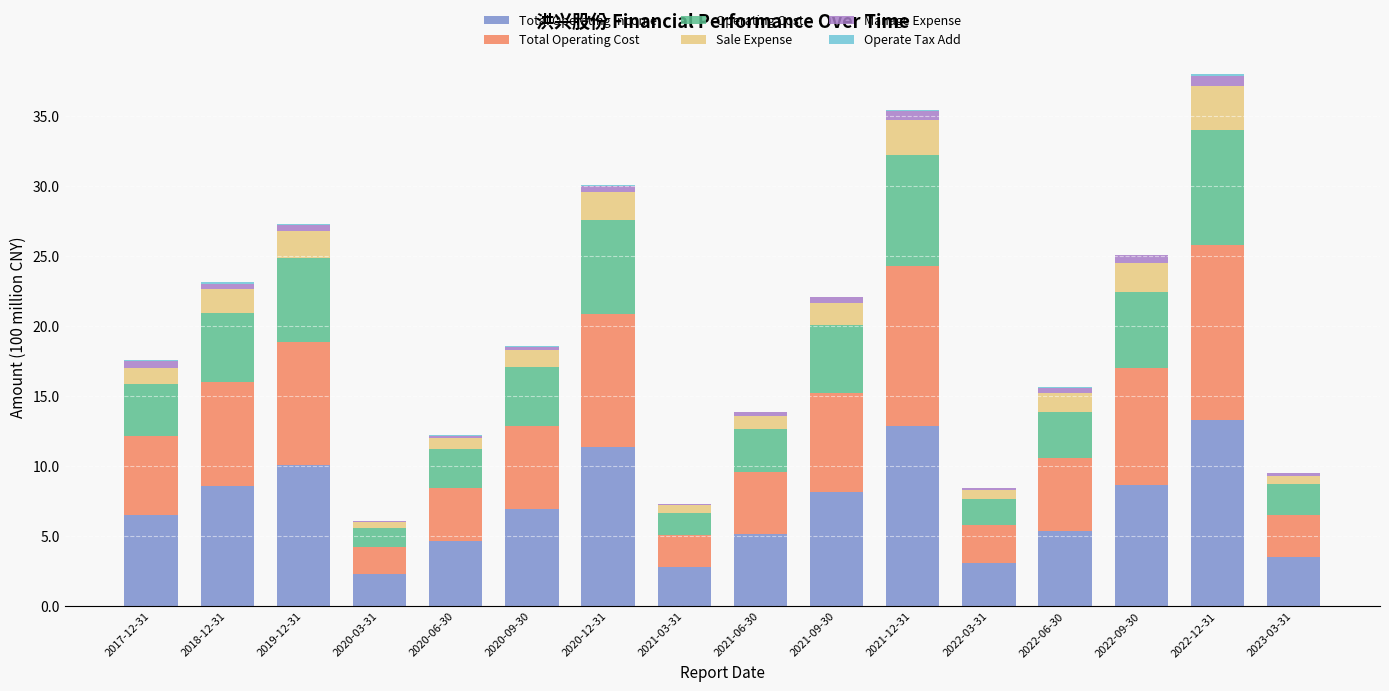

At which label is Total Operating Income closest to 7?

2020-09-30